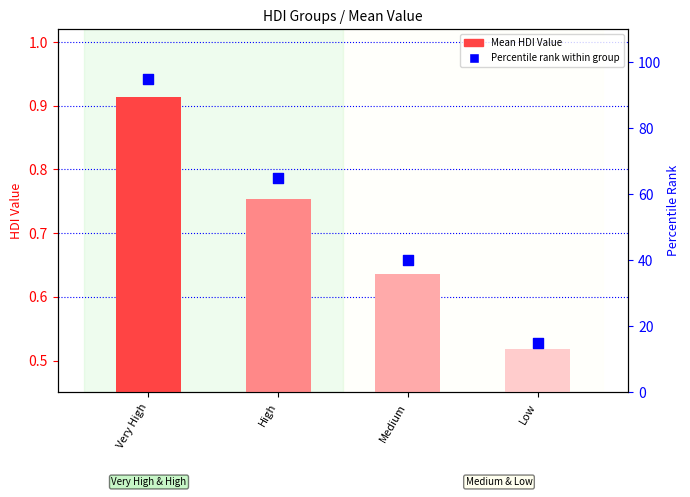

Which series has the largest Y range (max minus min)?

Percentile rank within group